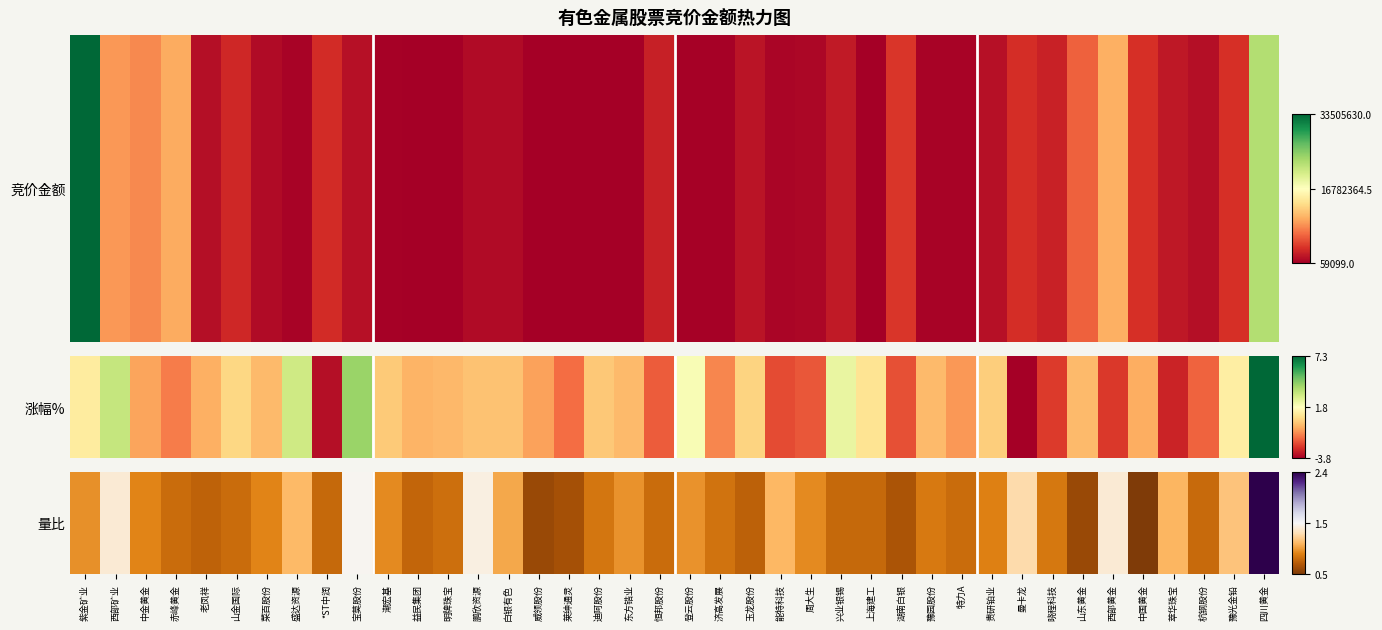

How many series are shown in this chart?

1